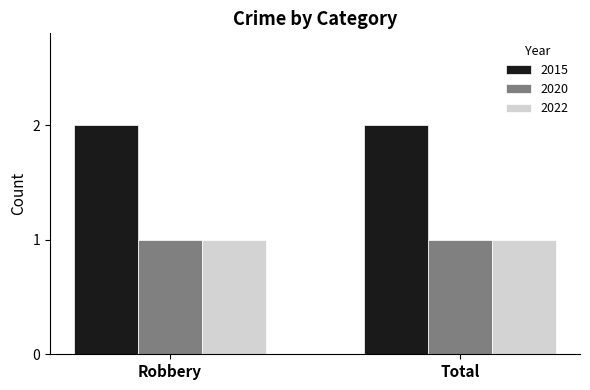

What is the label of the 1st bar from the right?

Total